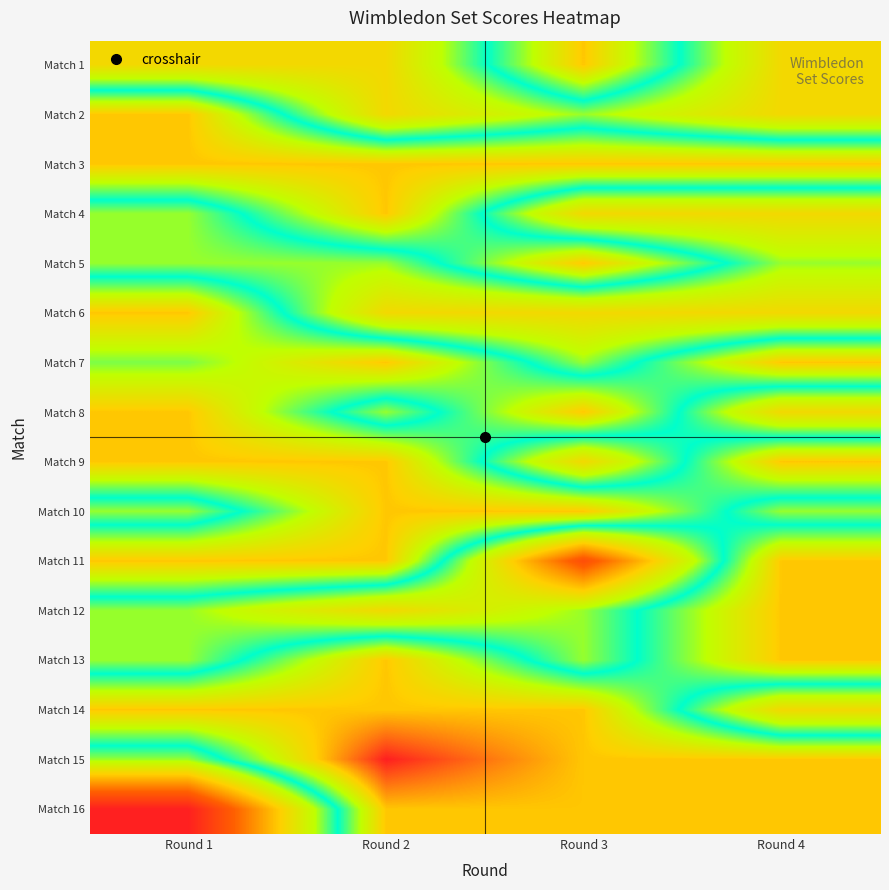

Reading left to right, what are all the values shown in this chart?

Match 1: Round 1=3	Round 2=3	Round 3=6	Round 4=3
Match 2: Round 1=6	Round 2=3	Round 3=4	Round 4=3
Match 3: Round 1=6	Round 2=6	Round 3=6	Round 4=6
Match 4: Round 1=4	Round 2=6	Round 3=3	Round 4=3
Match 5: Round 1=4	Round 2=4	Round 3=6	Round 4=4
Match 6: Round 1=6	Round 2=3	Round 3=3	Round 4=3
Match 7: Round 1=5	Round 2=6	Round 3=4	Round 4=6
Match 8: Round 1=6	Round 2=4	Round 3=6	Round 4=3
Match 9: Round 1=6	Round 2=6	Round 3=3	Round 4=6
Match 10: Round 1=4	Round 2=6	Round 3=6	Round 4=4
Match 11: Round 1=6	Round 2=6	Round 3=1	Round 4=6
Match 12: Round 1=4	Round 2=3	Round 3=4	Round 4=6
Match 13: Round 1=4	Round 2=6	Round 3=4	Round 4=6
Match 14: Round 1=6	Round 2=6	Round 3=6	Round 4=3
Match 15: Round 1=4	Round 2=7	Round 3=6	Round 4=6
Match 16: Round 1=0	Round 2=6	Round 3=6	Round 4=6